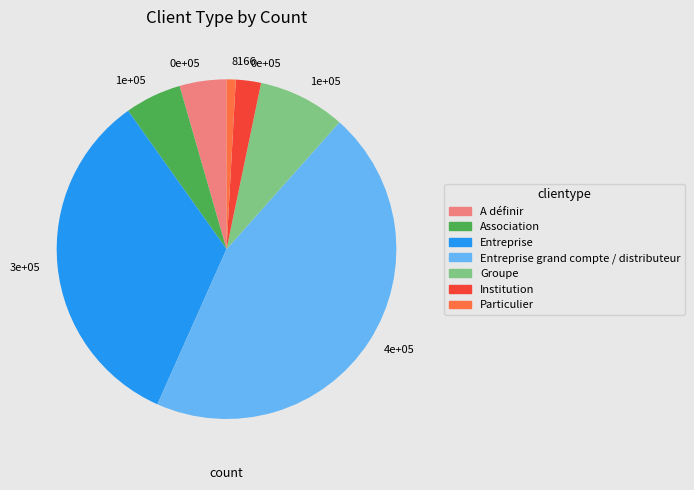

How many slices are in this pie chart?

7